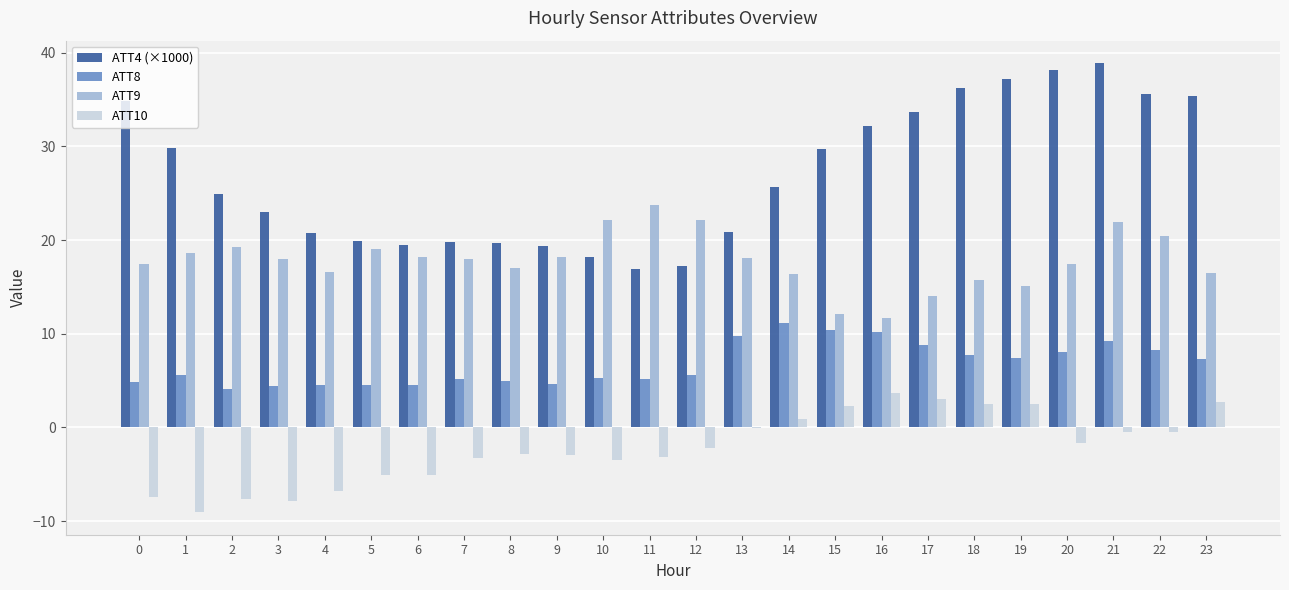

What is the maximum value for ATT9?

23.7